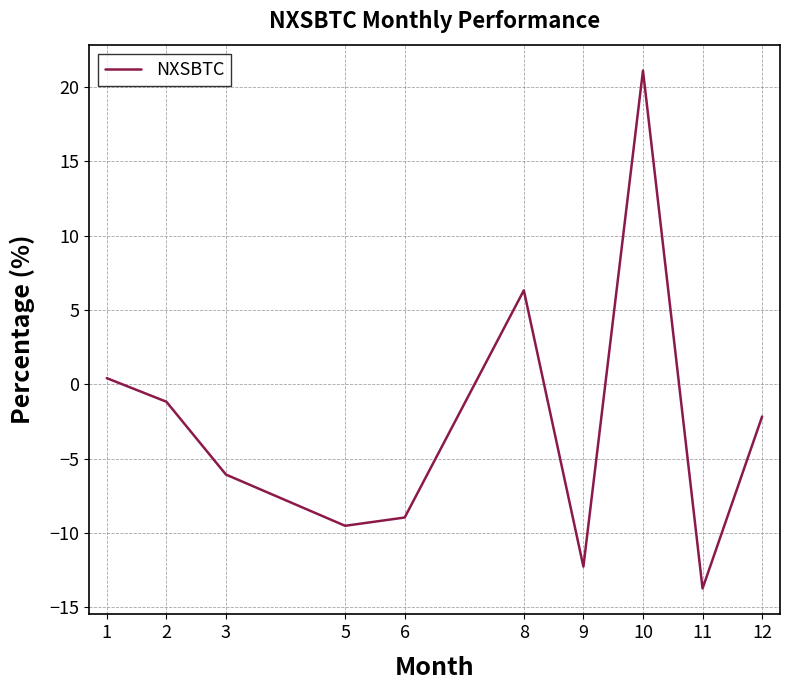

What is the greatest value displayed?

21.1